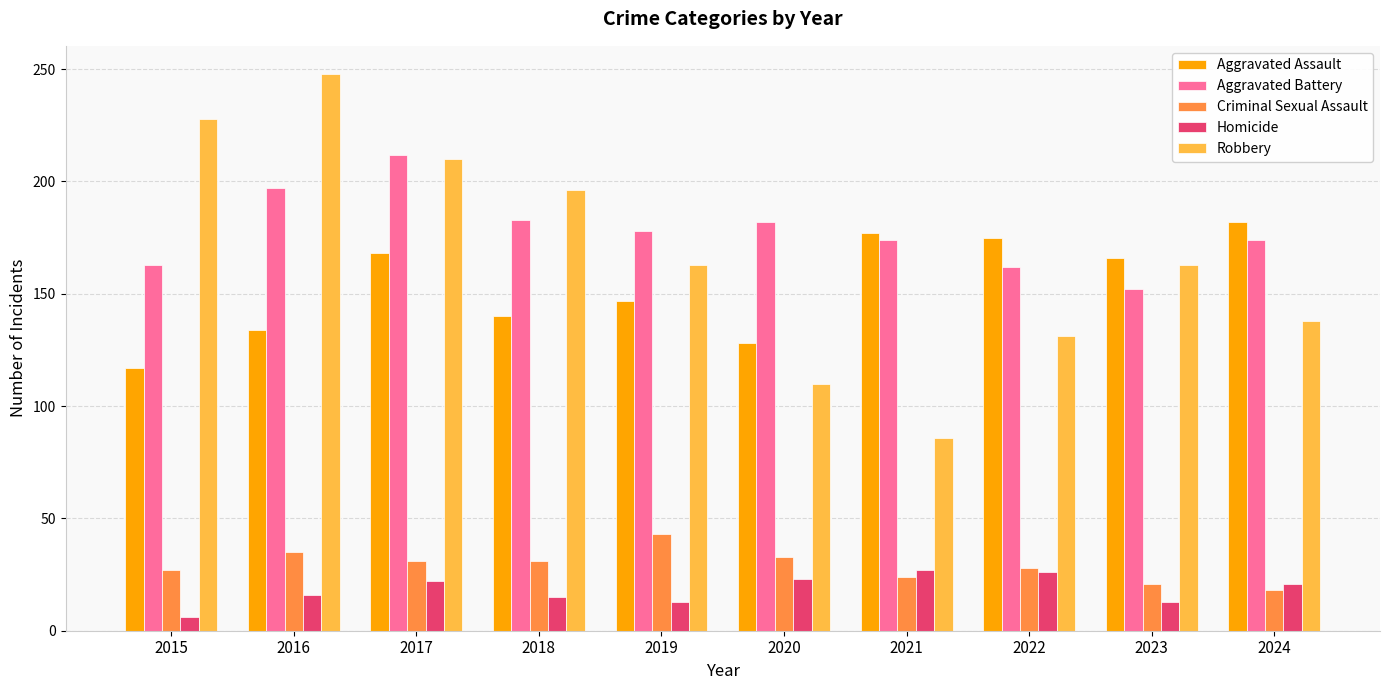

The value of Aggravated Assault at 2016 is 216. True or false?

False